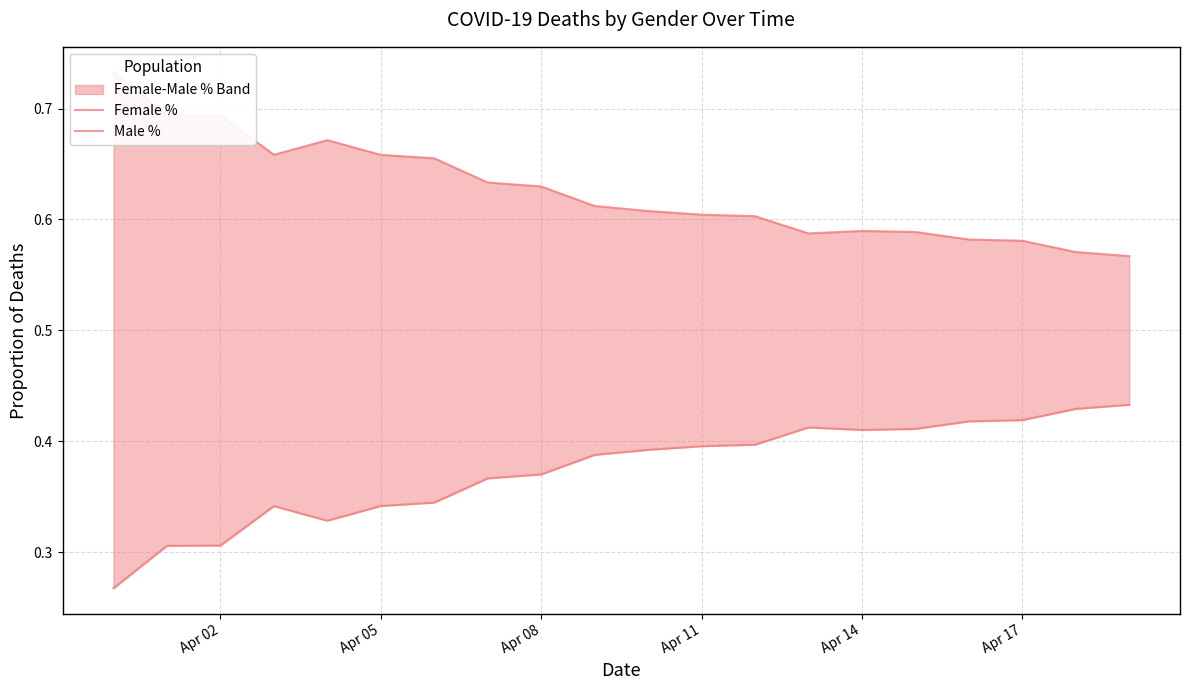

Which series has the largest range (max minus min)?

Female %